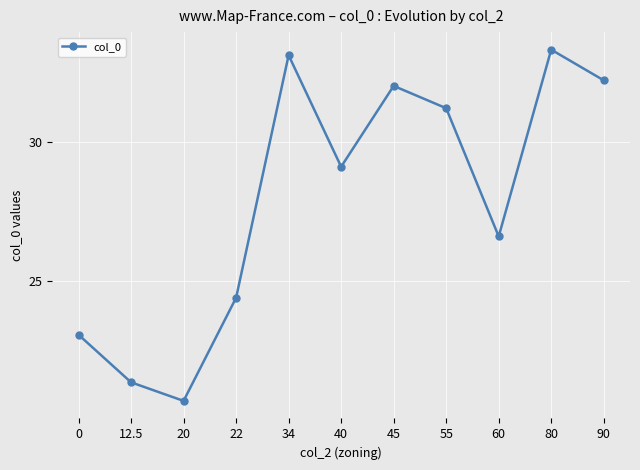

What is the label of the 5th point from the right?

45